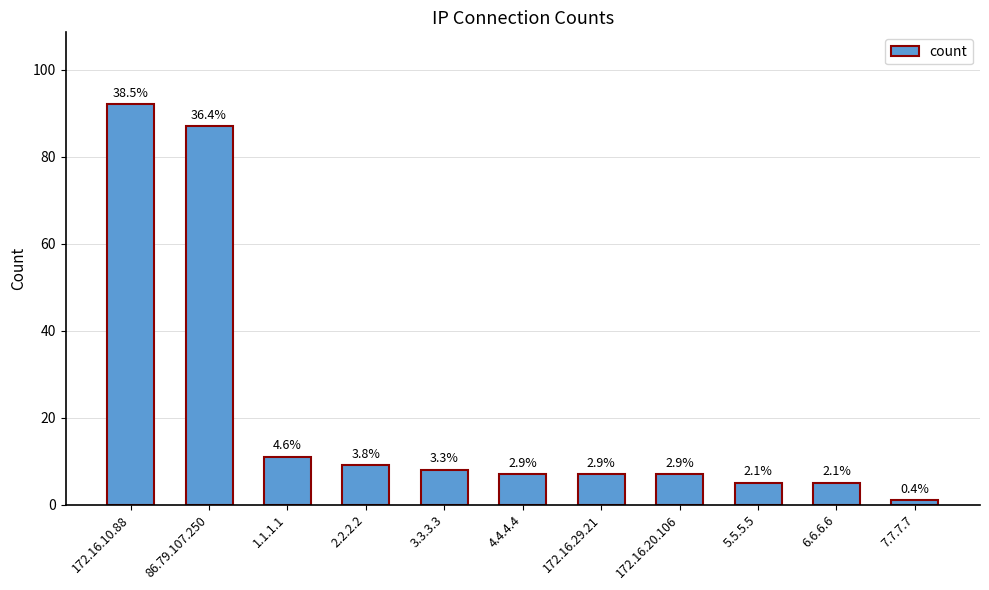

How many bars are there in total?

11